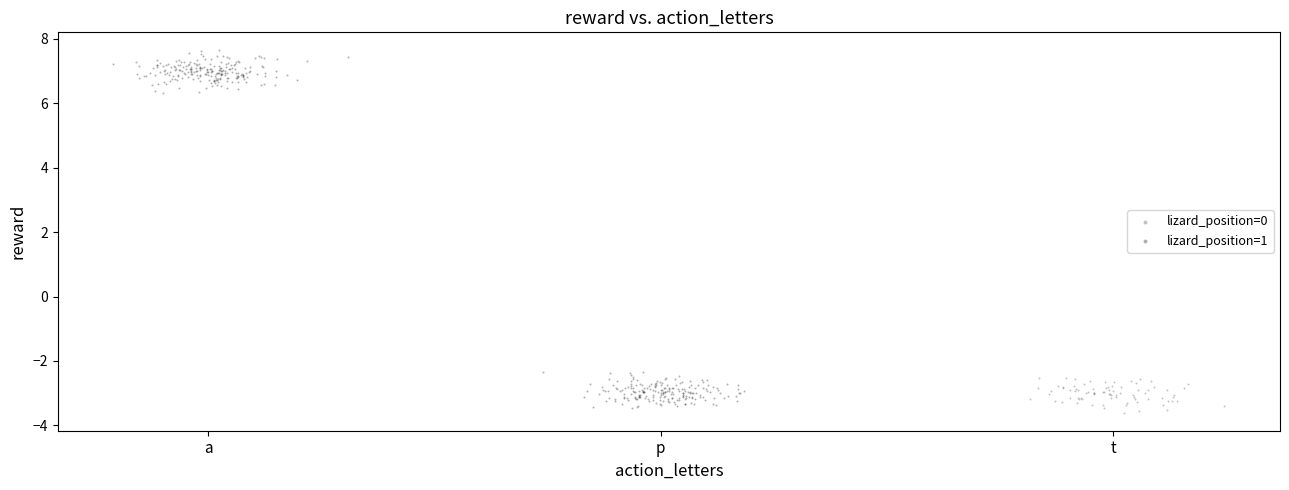

Which series contains the highest Y value?

lizard_position=1